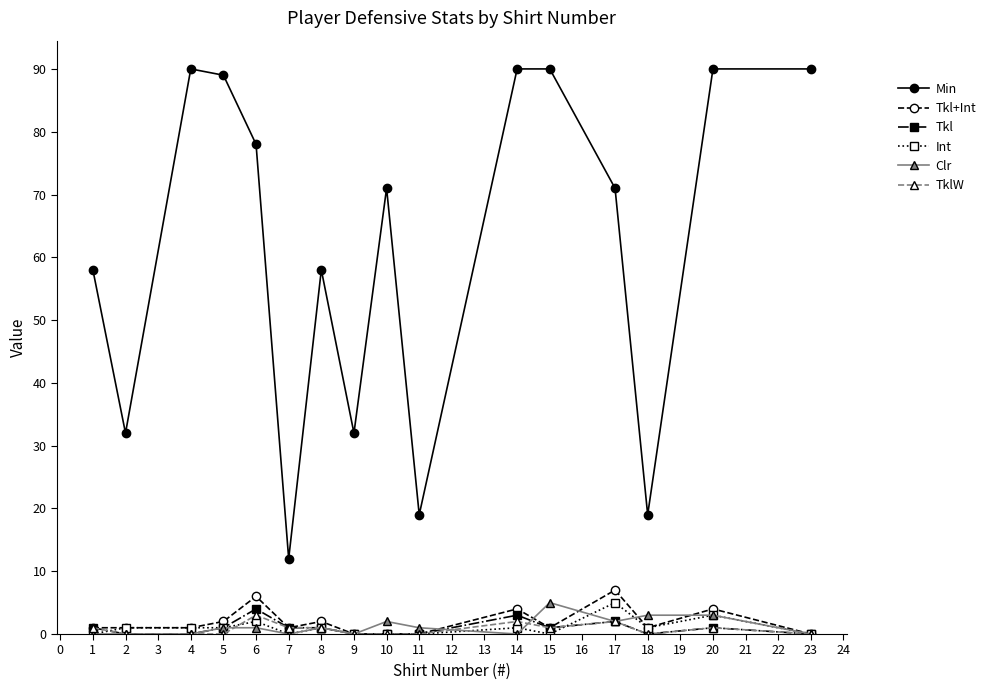

Which series has the largest total across all categories?

Min